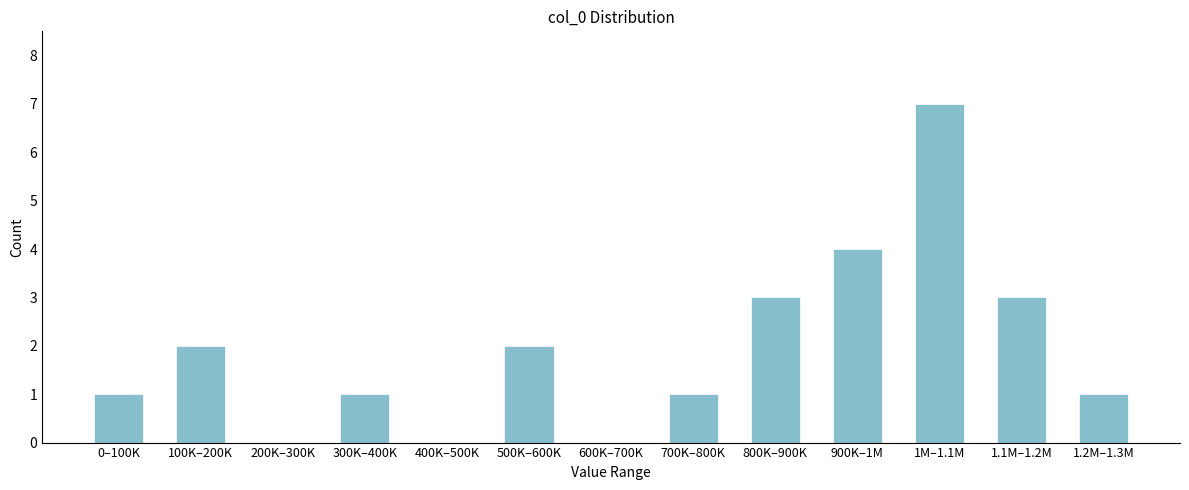

Reading left to right, extract all data points from this chart.

0–100K=1	100K–200K=2	200K–300K=0	300K–400K=1	400K–500K=0	500K–600K=2	600K–700K=0	700K–800K=1	800K–900K=3	900K–1M=4	1M–1.1M=7	1.1M–1.2M=3	1.2M–1.3M=1